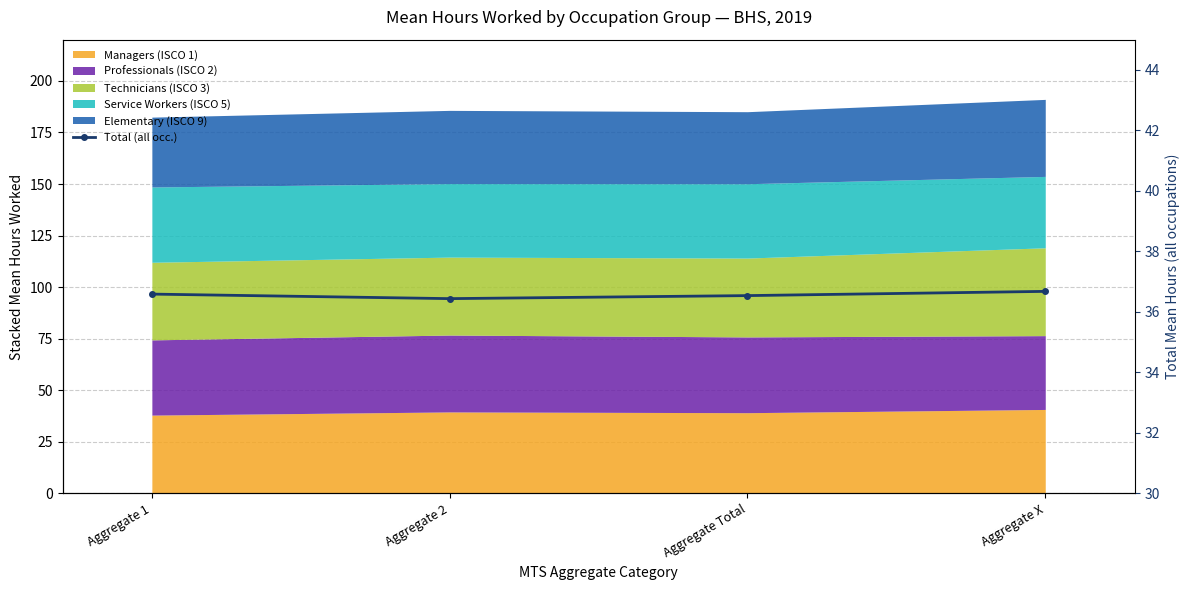

Rank the categories by value from highest to lowest.

Aggregate X, Aggregate 1, Aggregate Total, Aggregate 2